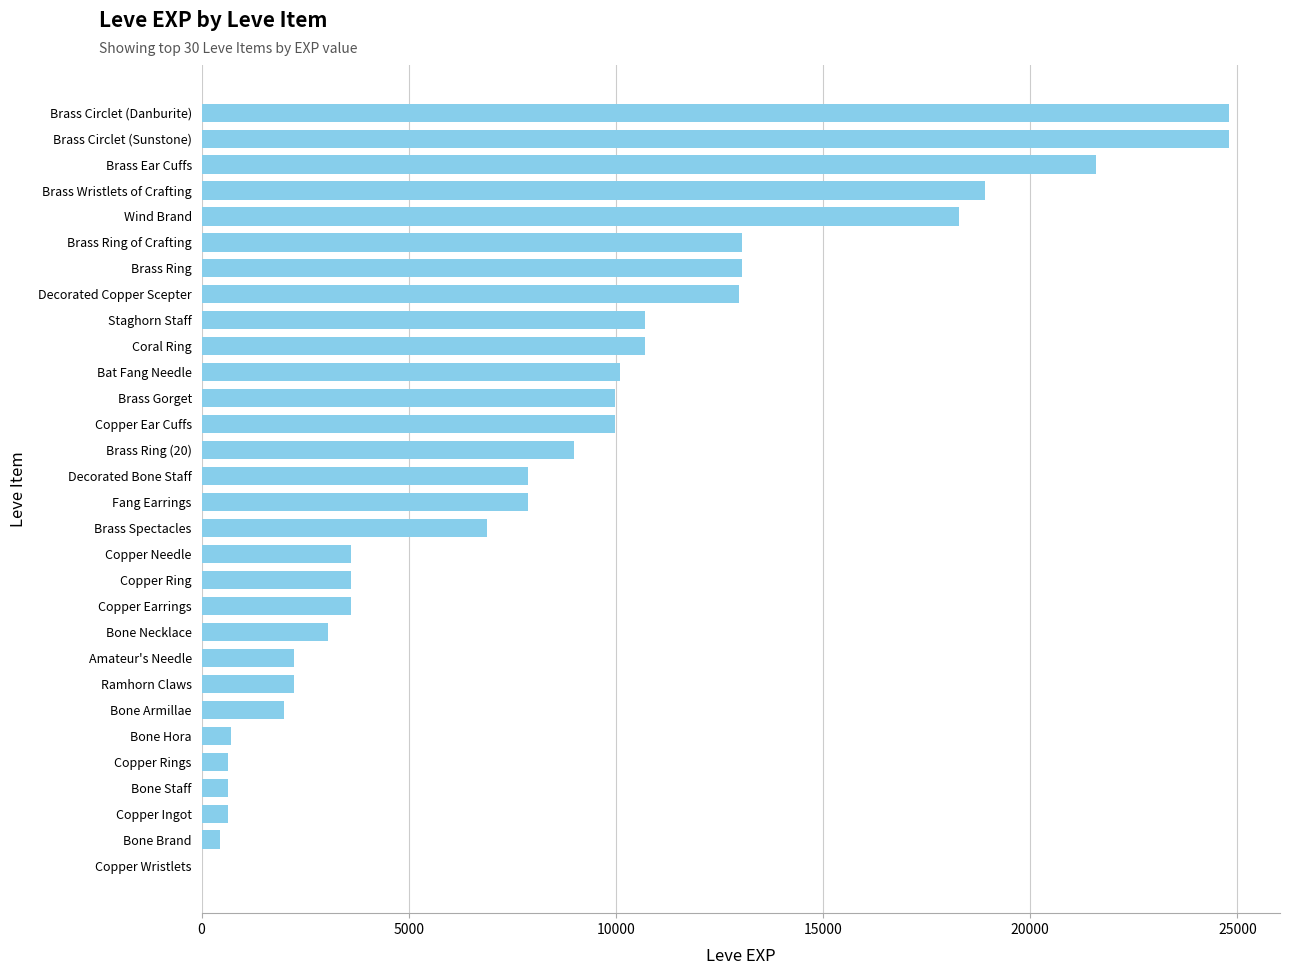

Is it true that the value at Brass Circlet (Sunstone) is 24790?

True